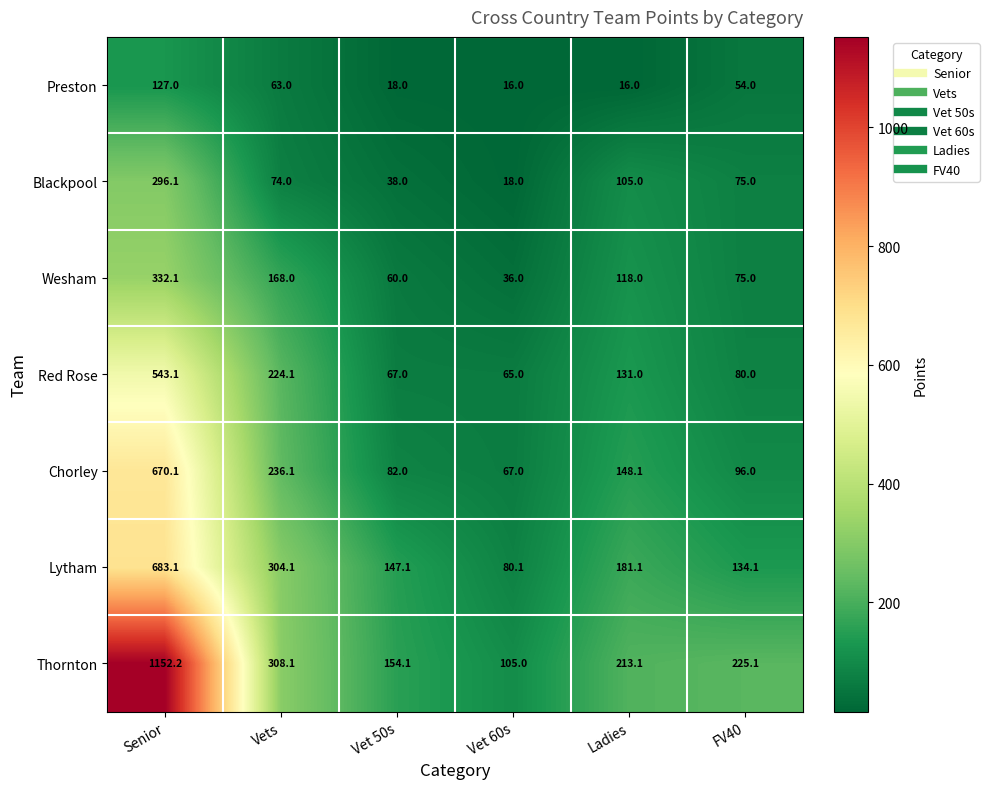

How many categories are shown in the chart?

6